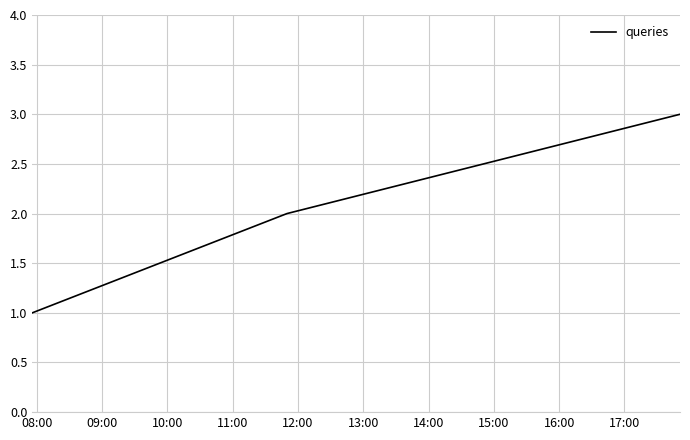

What is the maximum value shown in the chart?

3